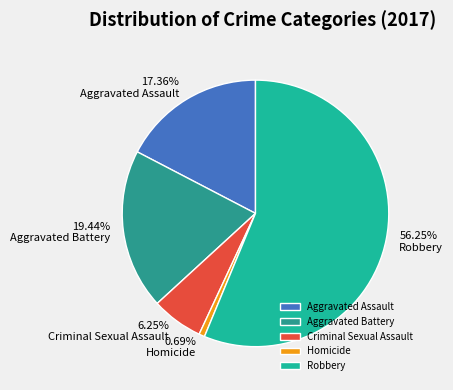

What is the largest slice in the pie chart?

Robbery